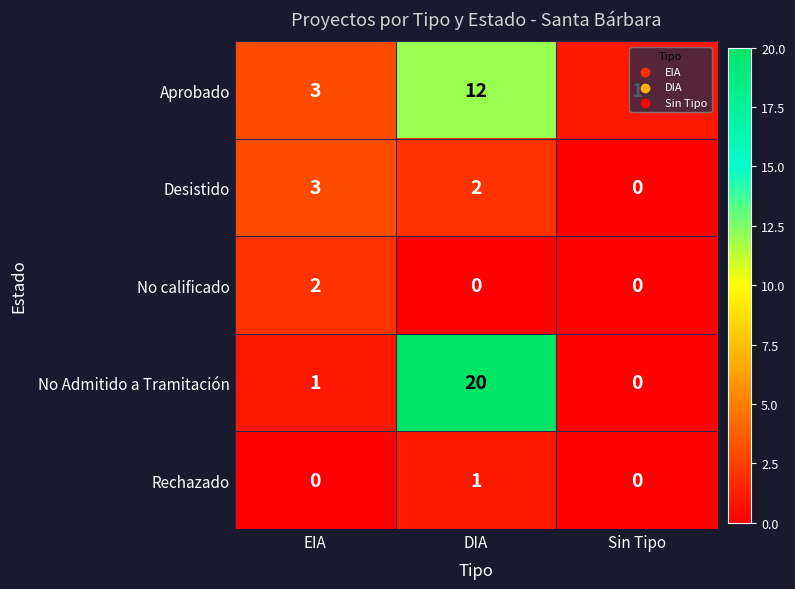

At which label is Aprobado closest to 6?

EIA